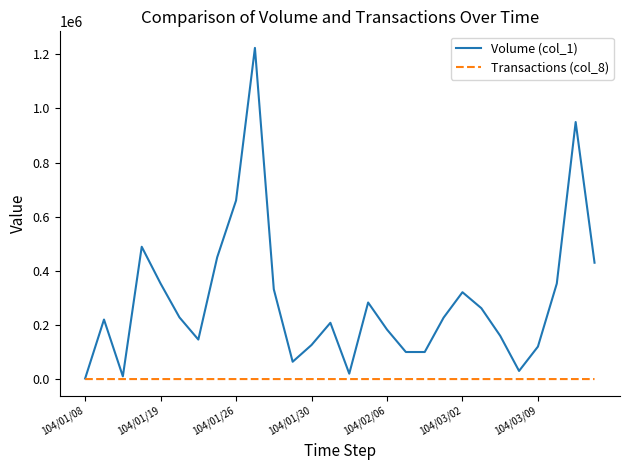

Rank the series by their average value, from highest to lowest.

Volume (col_1), Transactions (col_8)